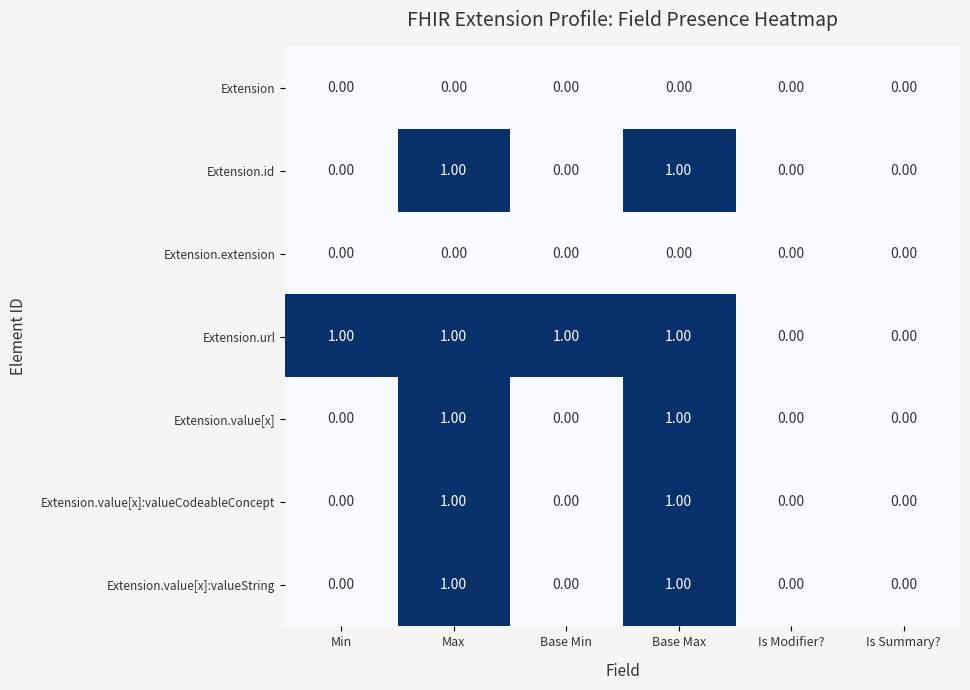

What is the total value across all series at Max?

5